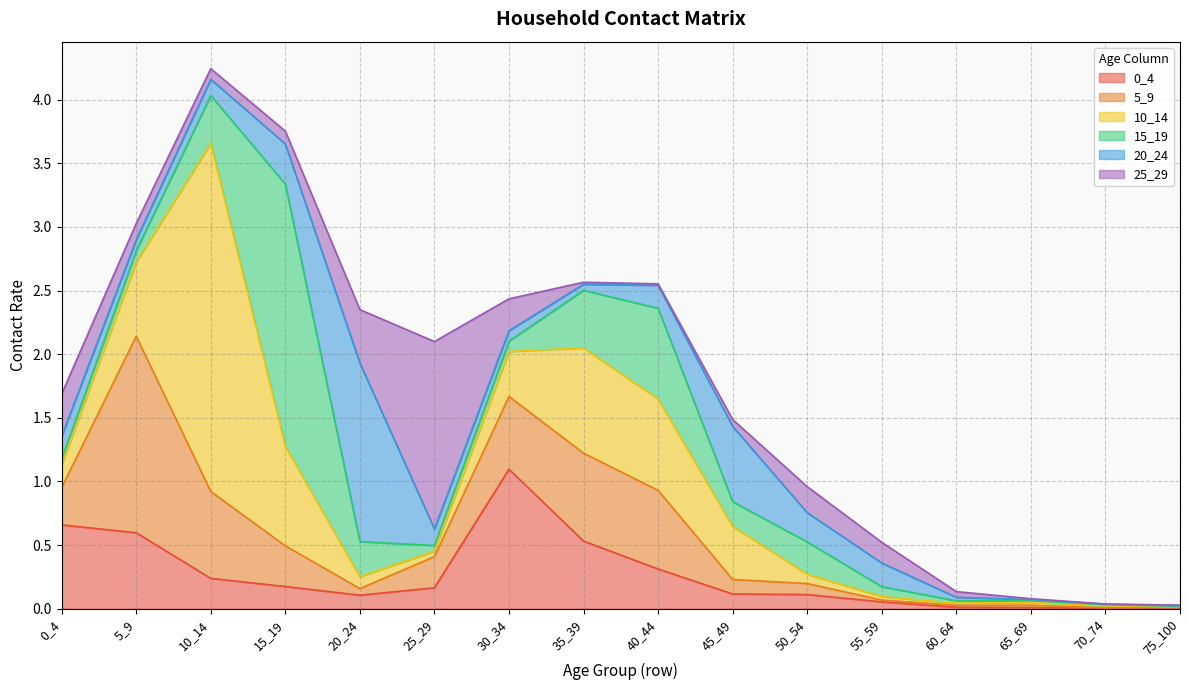

What is the value of the 0_4 point at the 1st from the left?

0.7